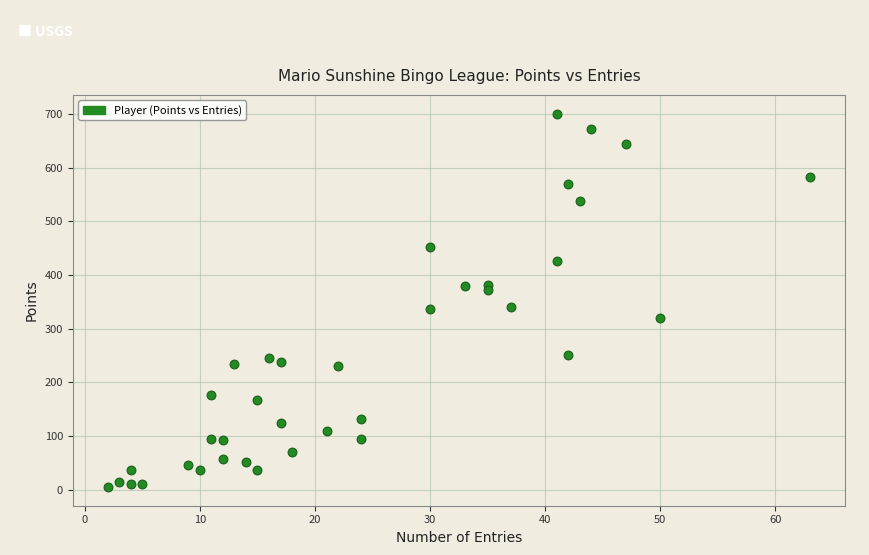

What is the range of Y values (max minus min)?

696